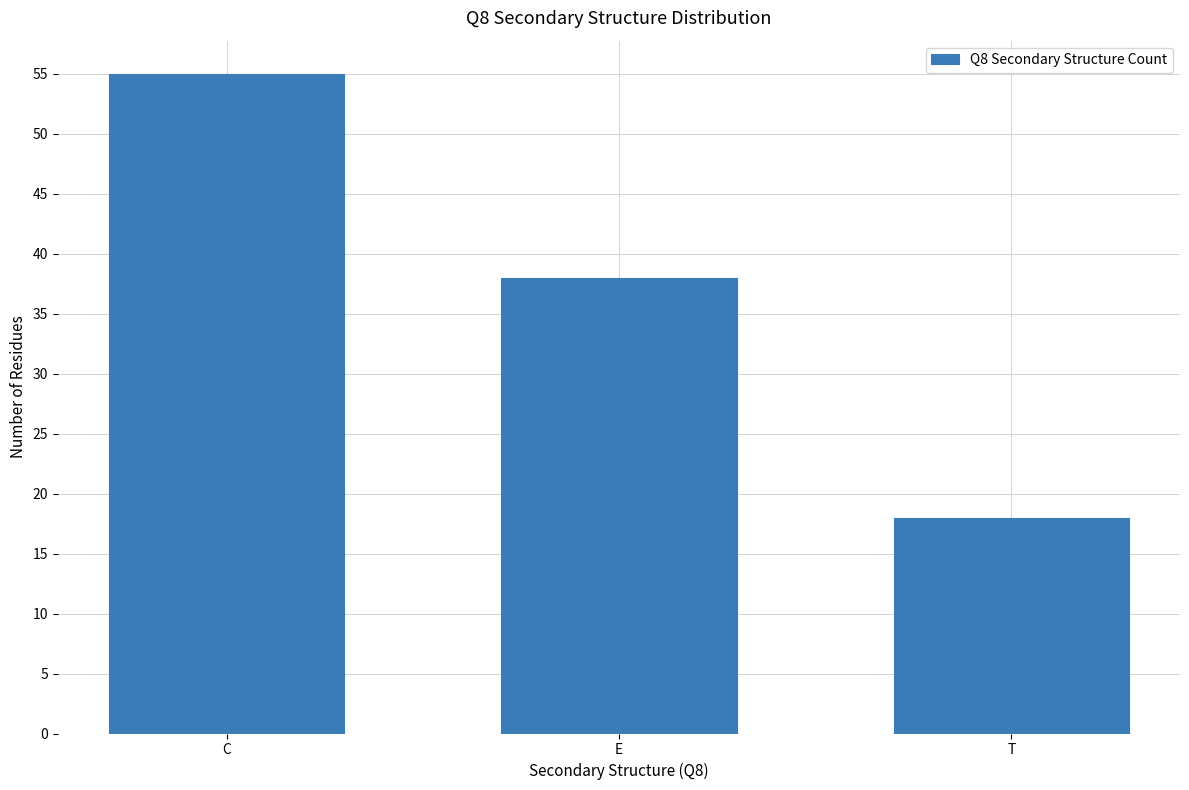

Does the chart contain stacked bars?

No